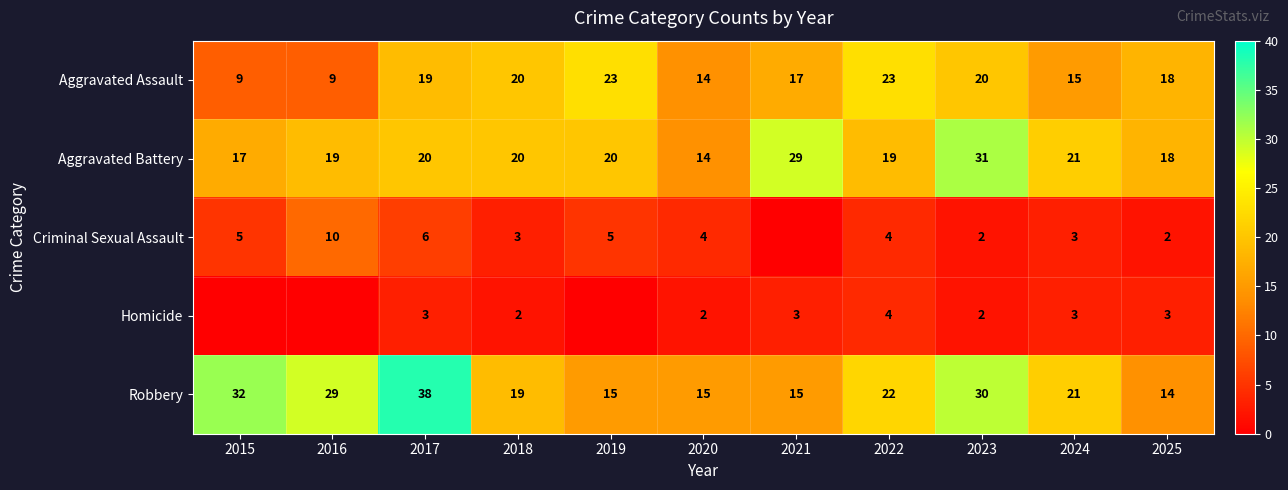

What is the difference between the maximum and second lowest values in the Robbery series?

23